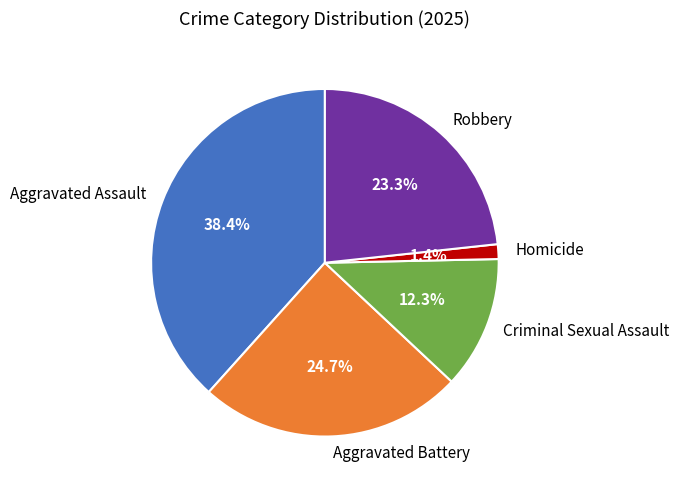

To the nearest percent, what is the average slice percentage?

20%